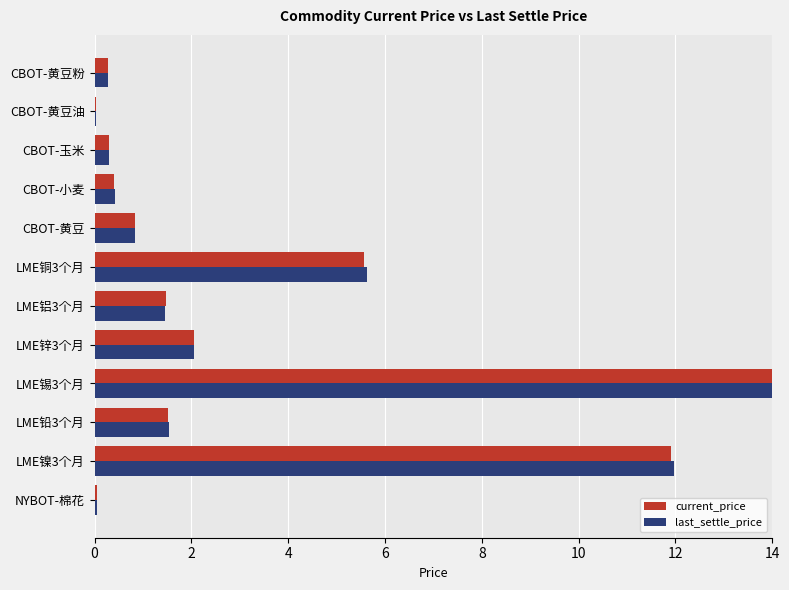

What is the sum of all current_price values?

38.4